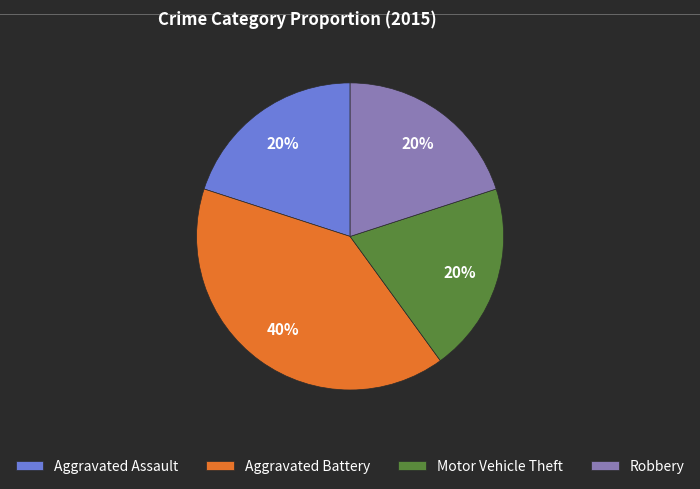

What is the largest slice in the pie chart?

Aggravated Battery